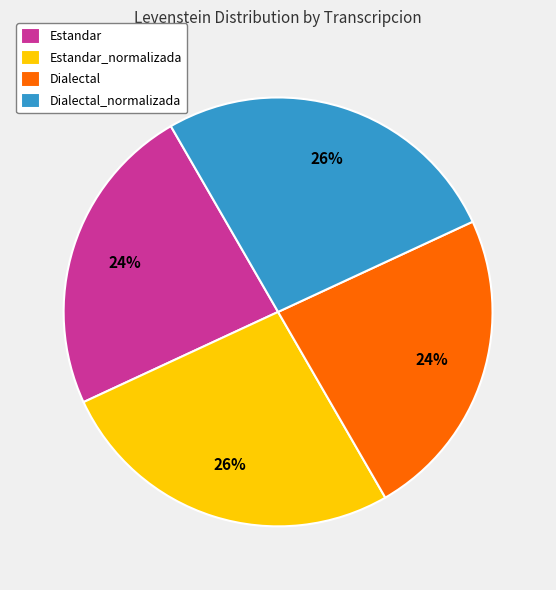

To the nearest percent, what is the average slice percentage?

25%